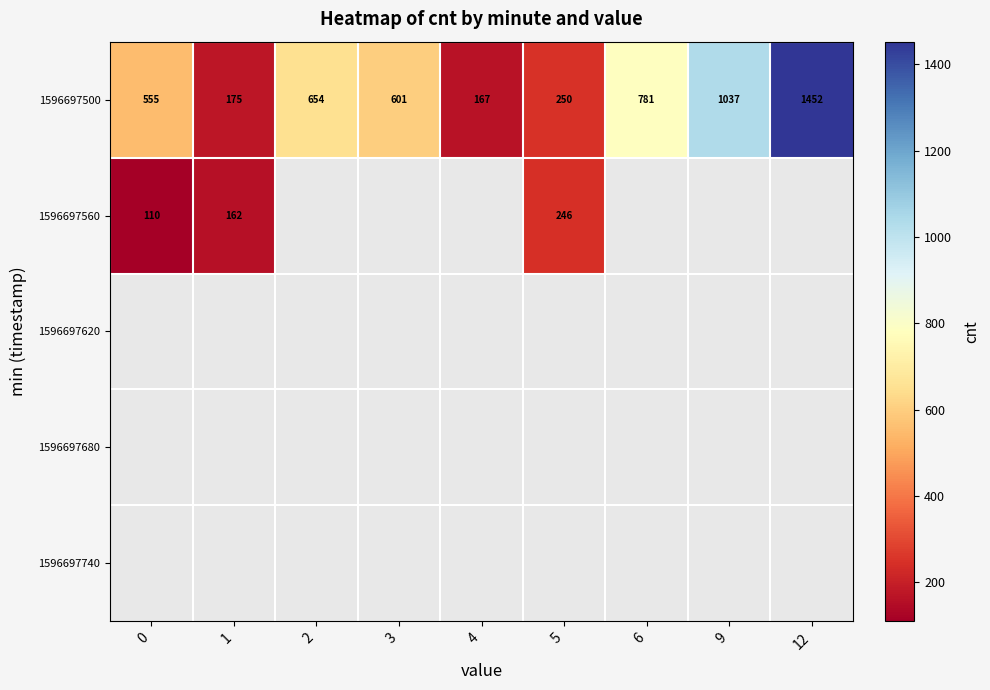

Is it true that 1596697500 equals 555 at 0?

True